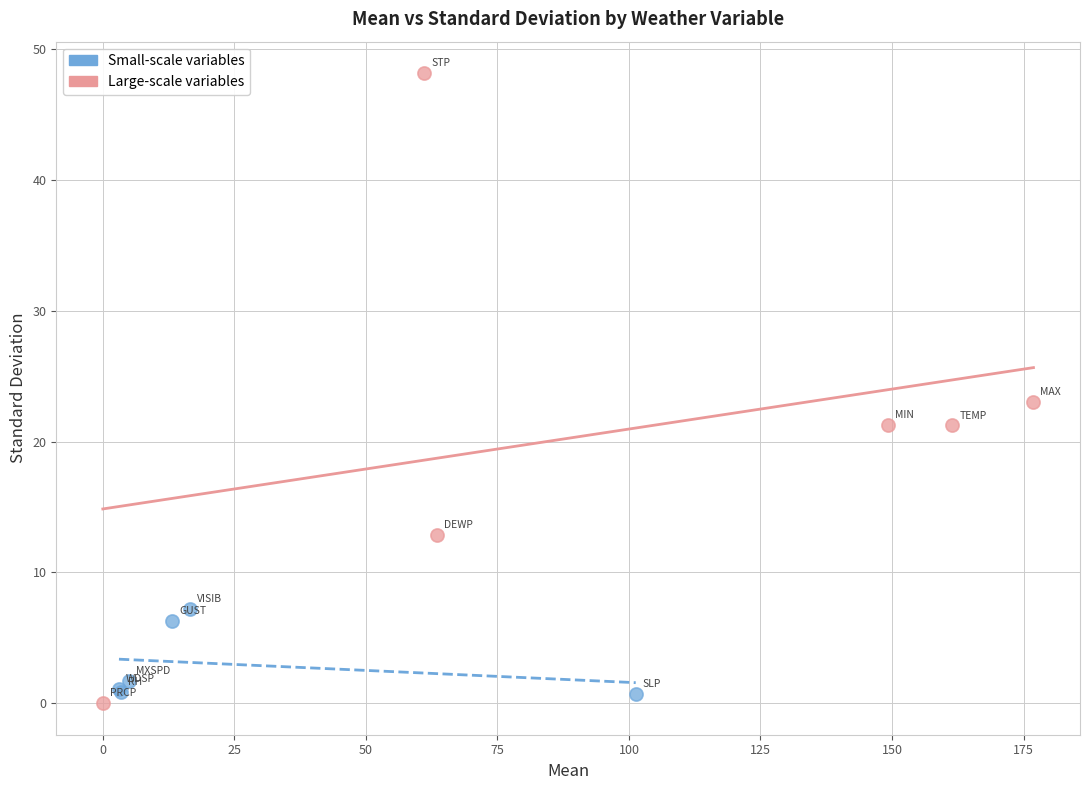

Which series has the largest Y range (max minus min)?

Large-scale variables